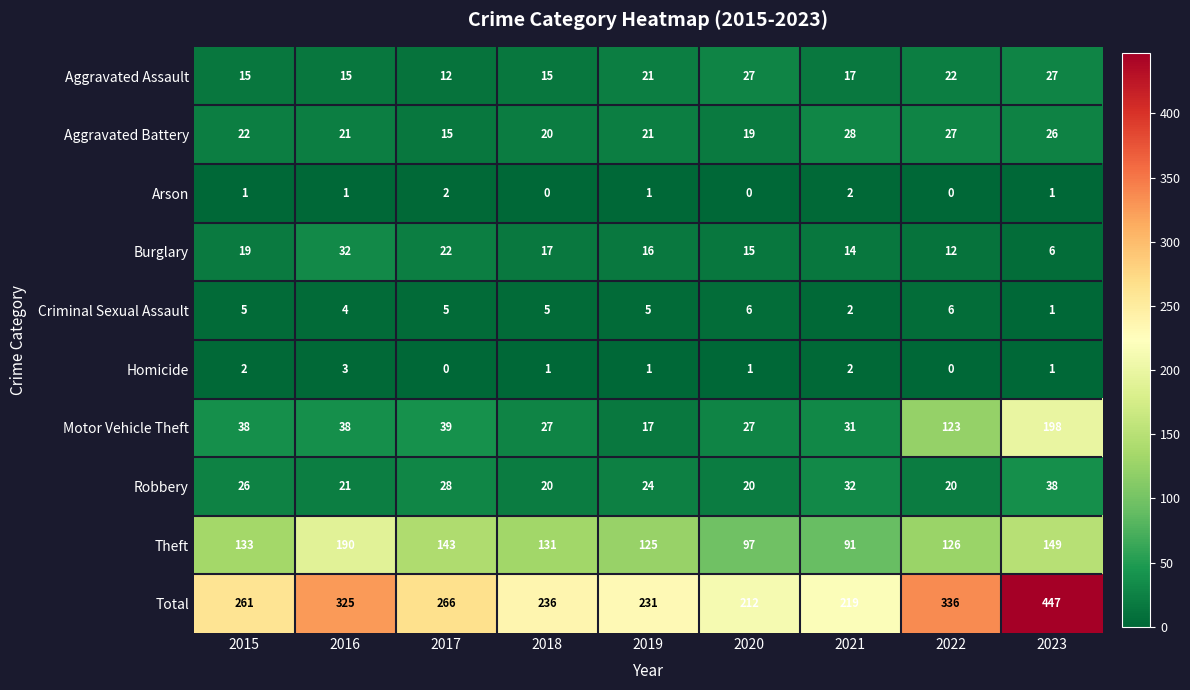

List the series in order of their peak value, lowest first.

Arson, Homicide, Criminal Sexual Assault, Aggravated Assault, Aggravated Battery, Burglary, Robbery, Theft, Motor Vehicle Theft, Total